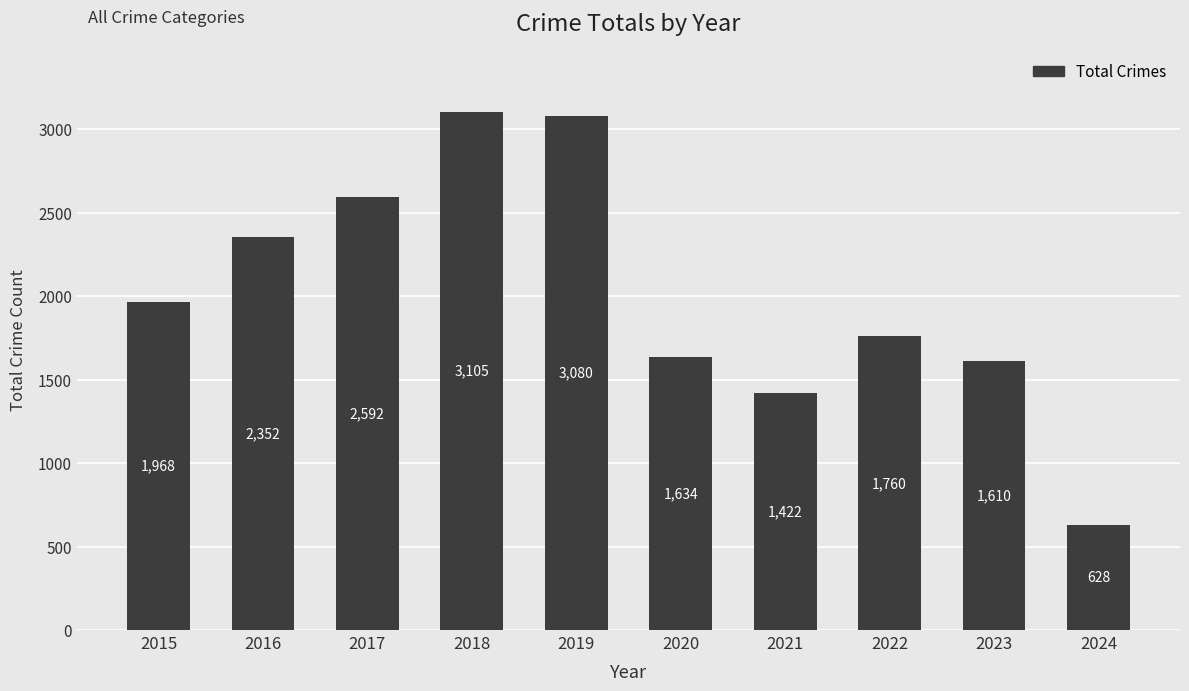

What is the ratio of the value at 2016 to the value at 2015?

1.2